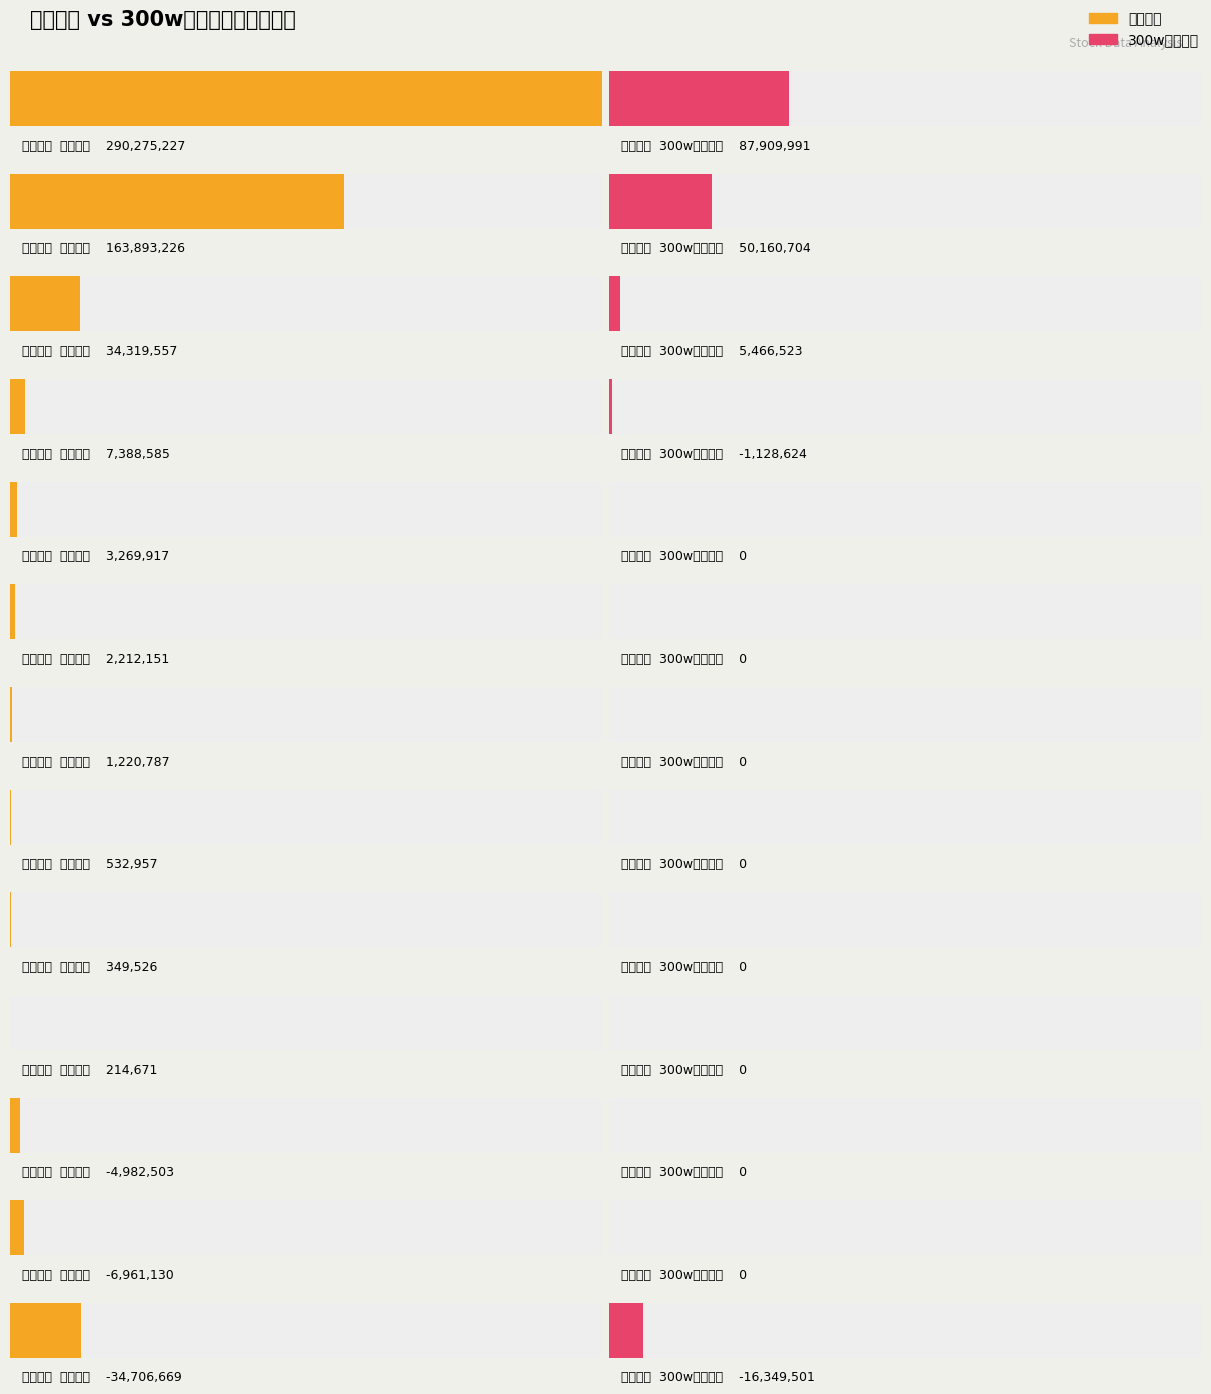

How many series are shown in this chart?

2